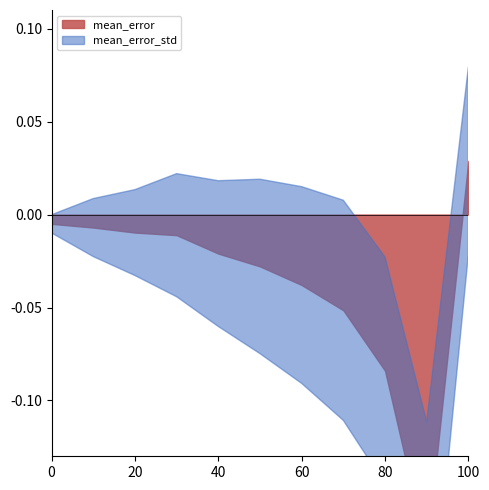

How many interior local peaks does the mean_error_std series have?

1